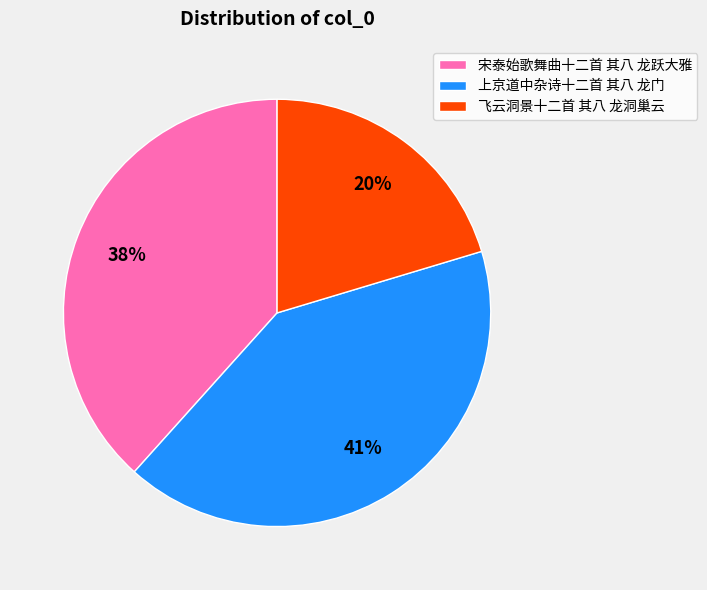

The 上京道中杂诗十二首 其八 龙门 slice represents 41% of the pie. True or false?

True